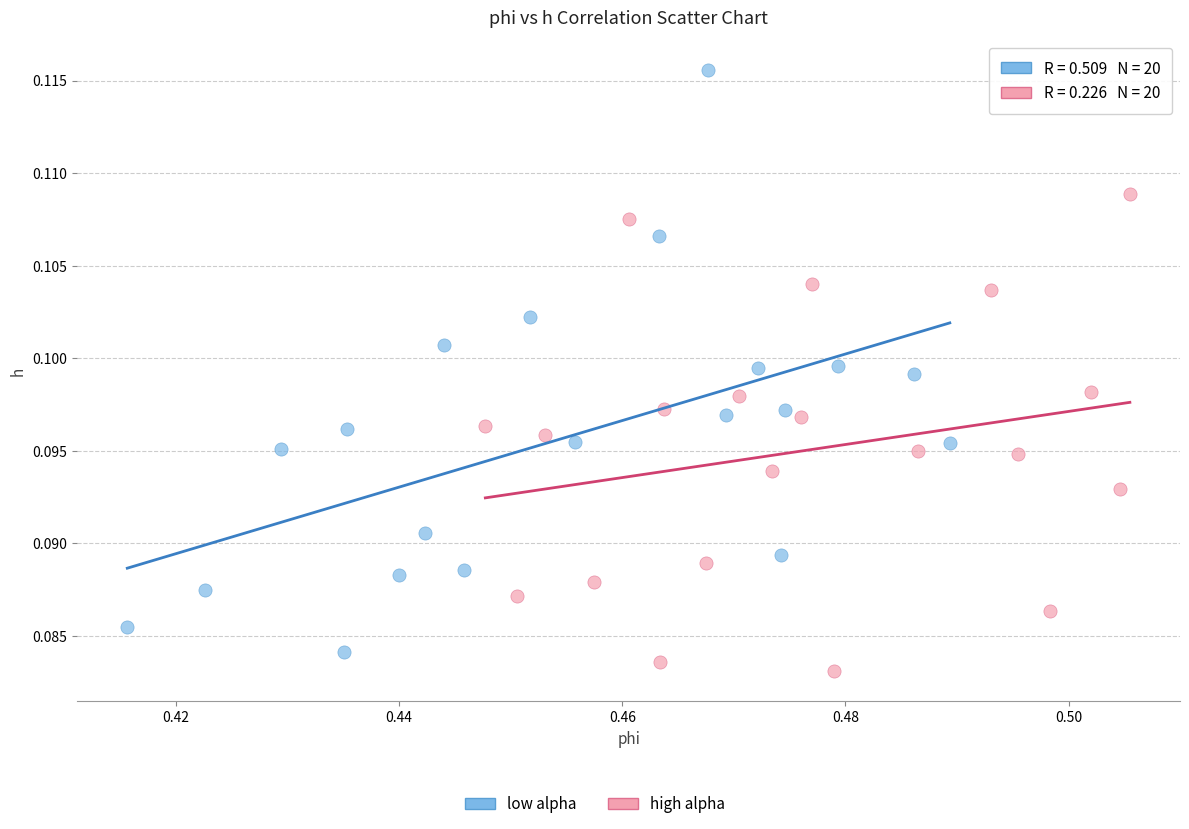

Which series contains the highest Y value?

low alpha